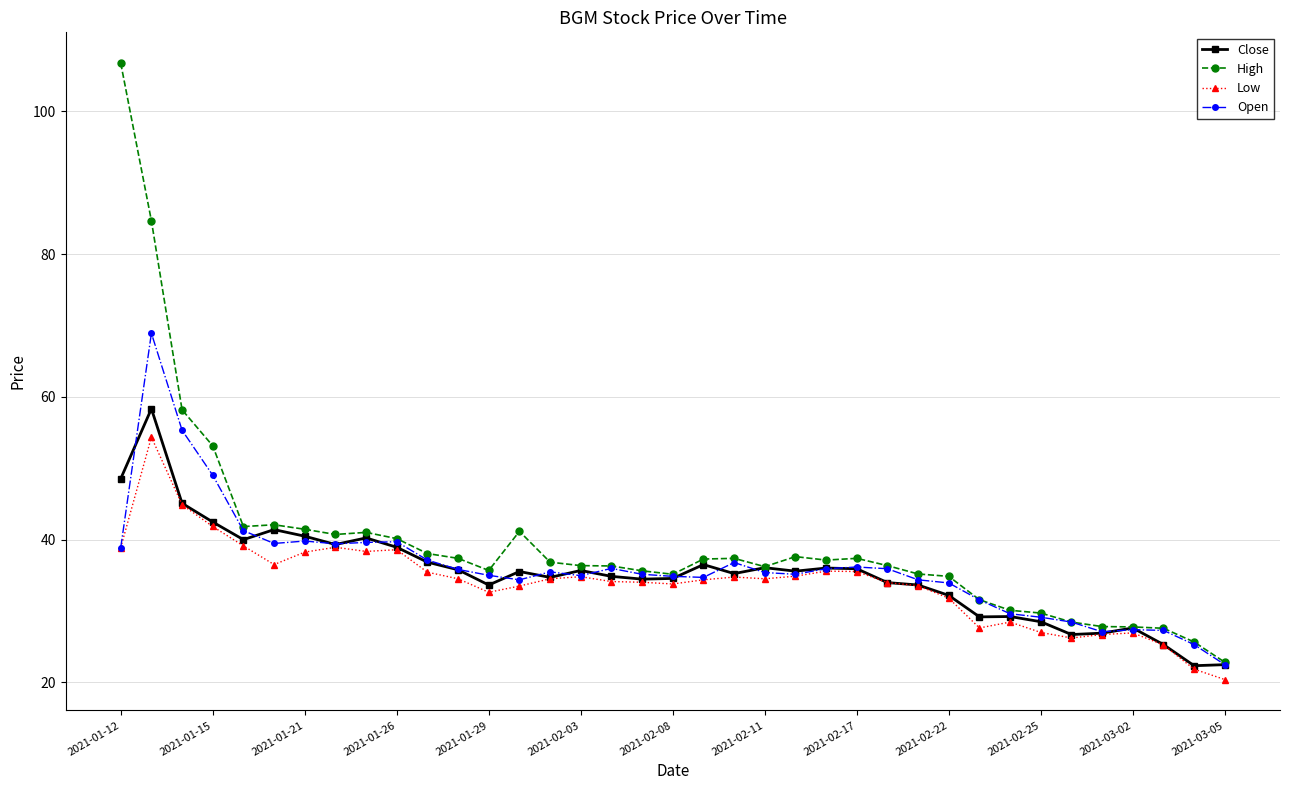

What is the lowest value of the Open series?

22.5